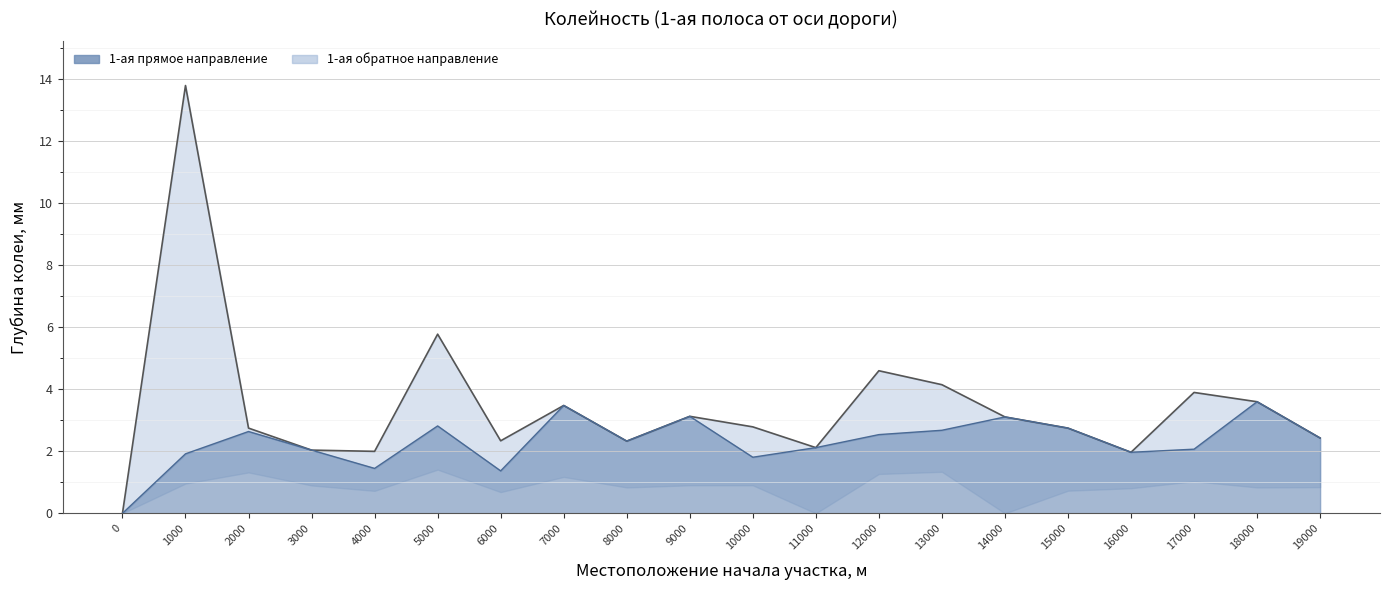

How many values exceed 2?

14